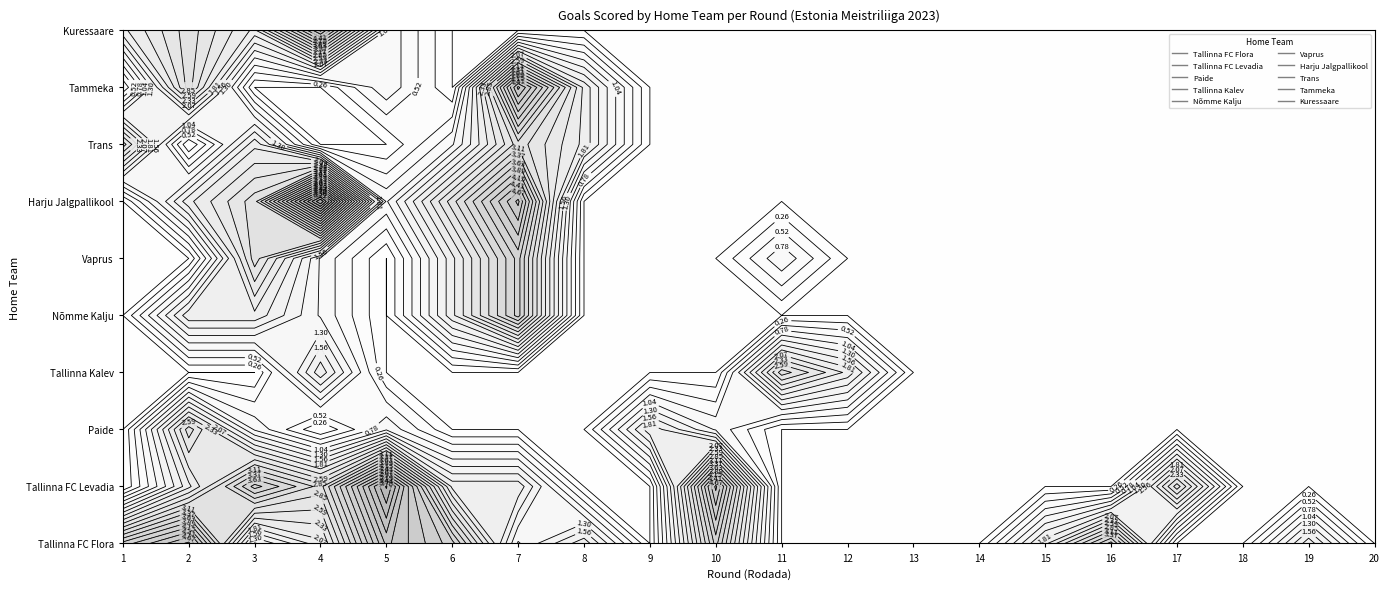

What is the total value across all series at 7?

24